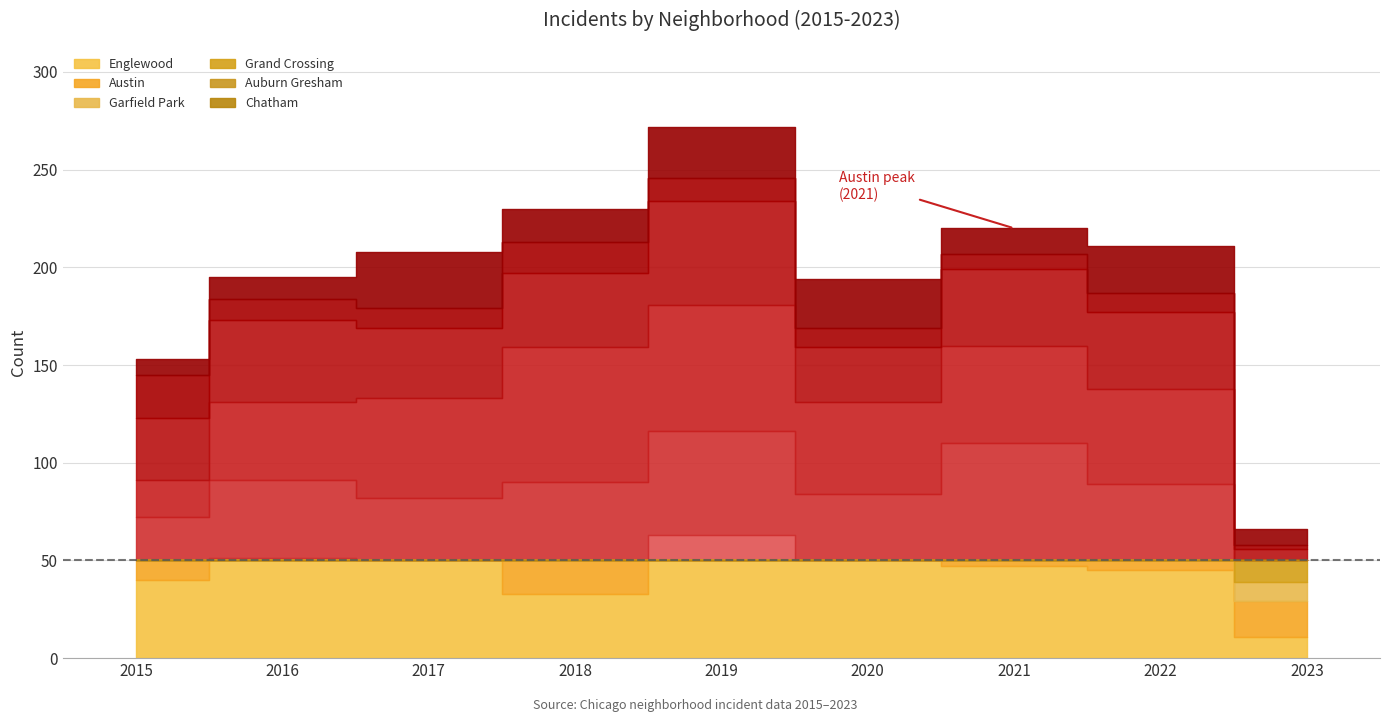

What is the difference between the second highest and minimum values in the Chatham series?

18